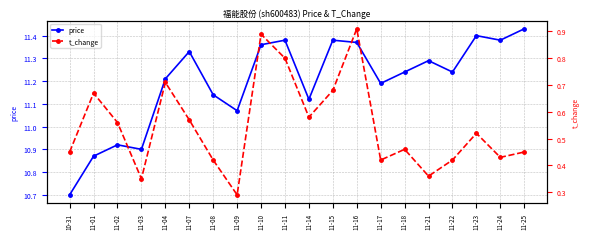

The t_change series shows 0.5 at 11-18. True or false?

True